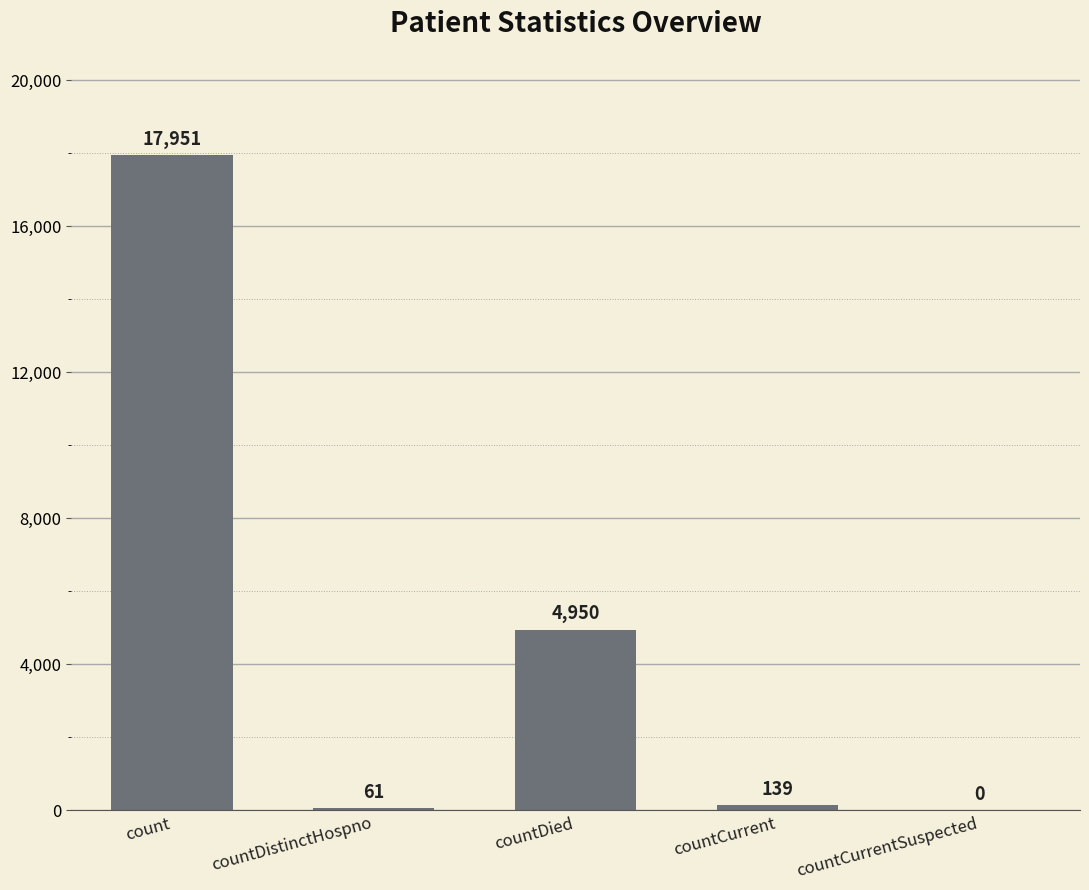

Between countCurrentSuspected and countDied, which is larger?

countDied